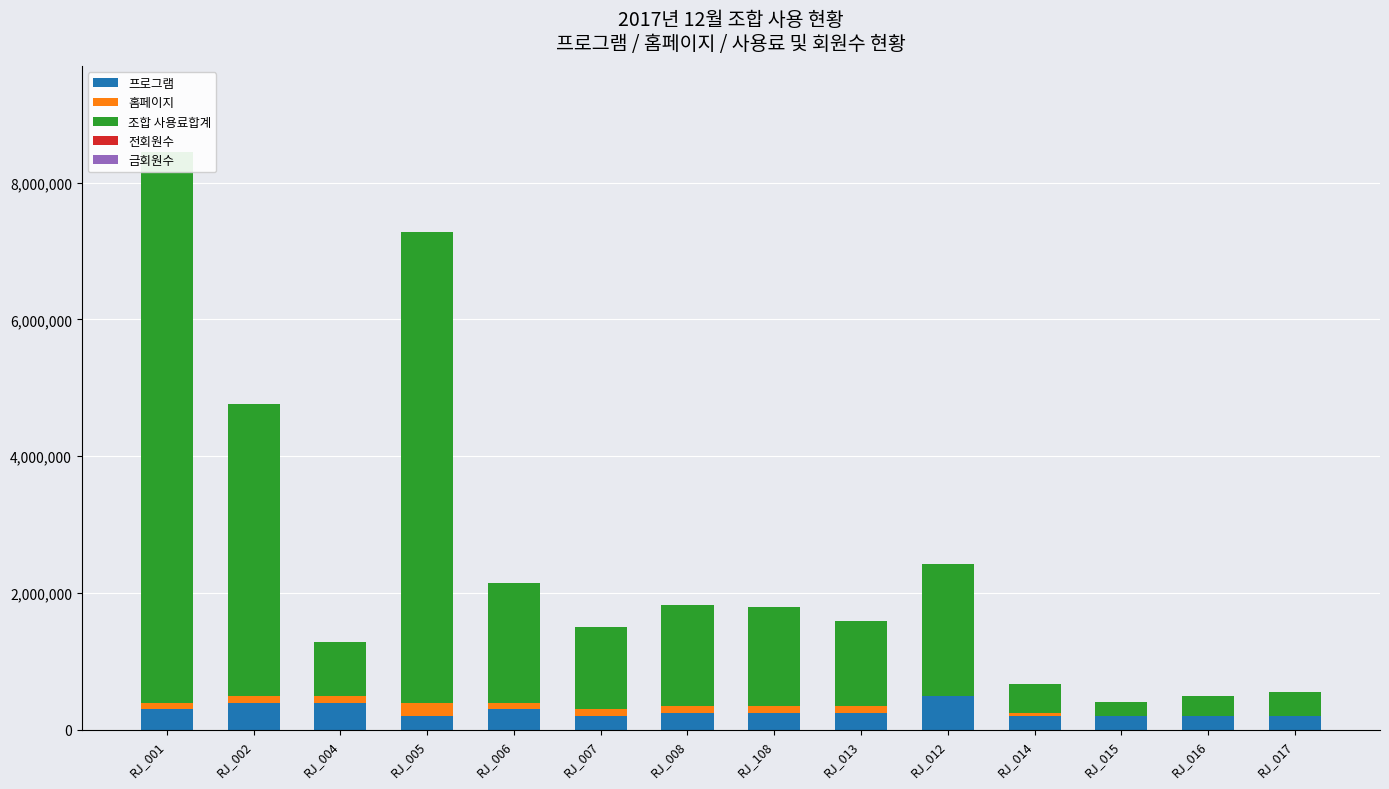

Which category has the lowest value across all series?

RJ_012